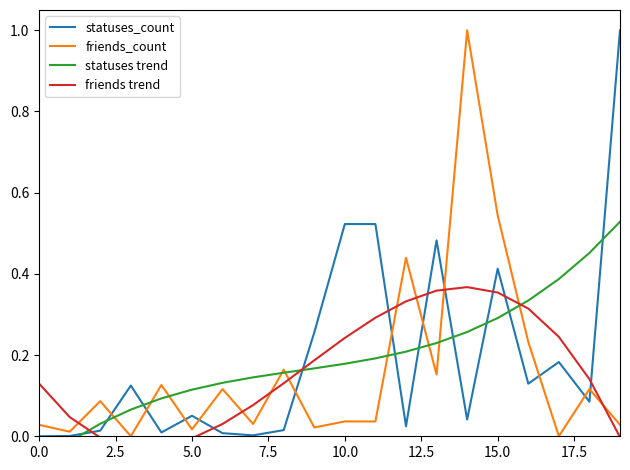

What are all the series names shown in the legend?

statuses_count, friends_count, statuses trend, friends trend